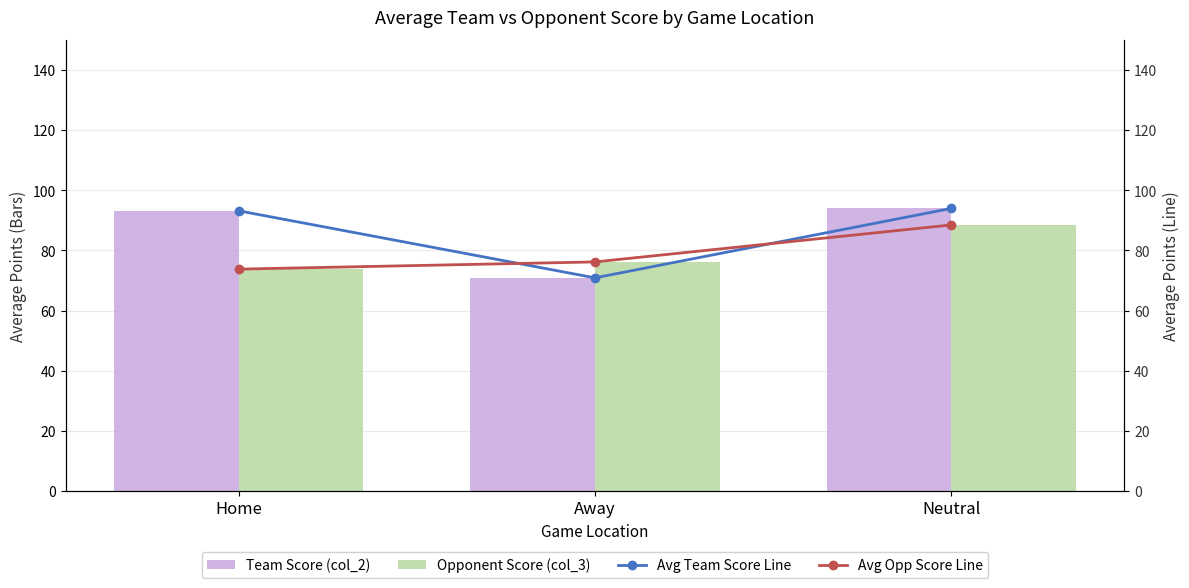

What is the sum of the Avg Opp Score Line values at Away and Neutral?

164.7